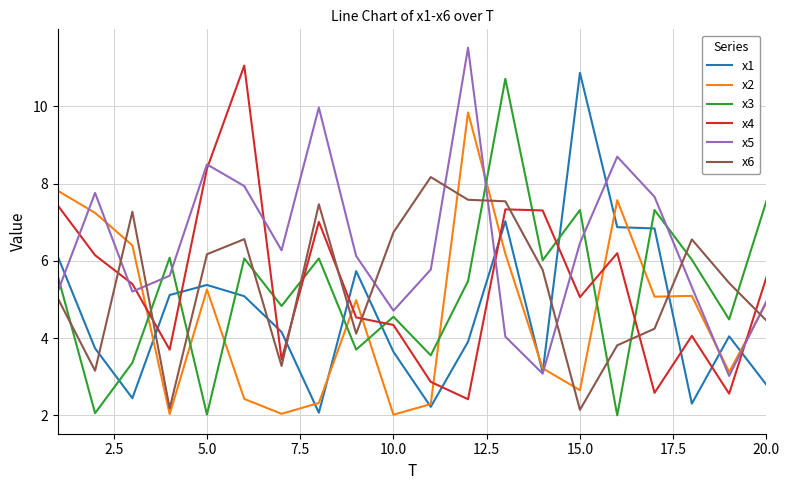

What is the minimum value for x4?

2.4